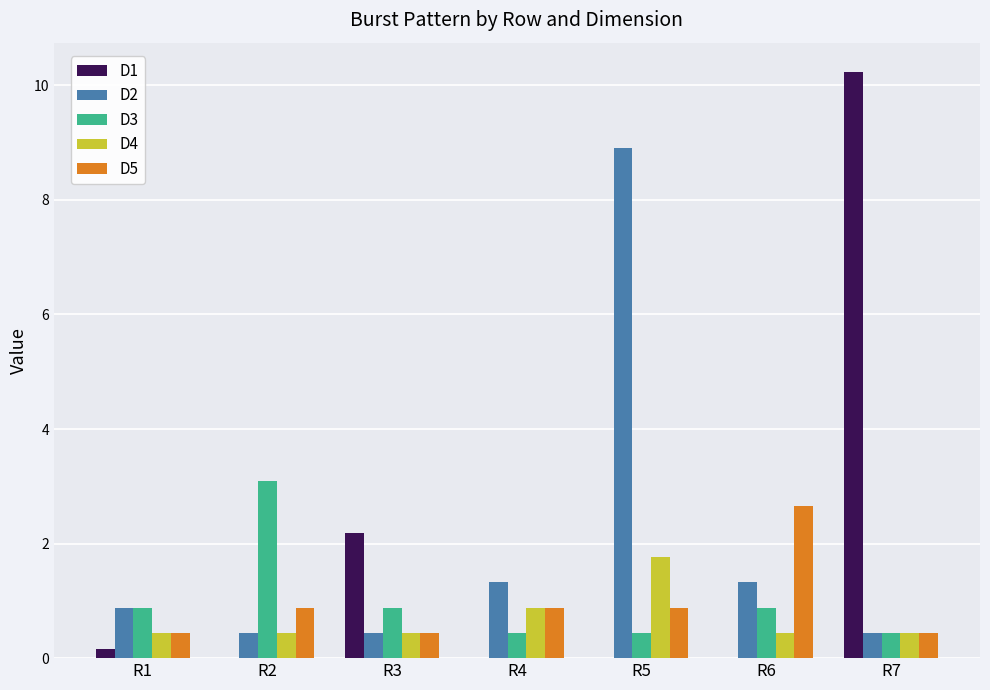

True or false: D3 has a value of 0.9 at R3.

True